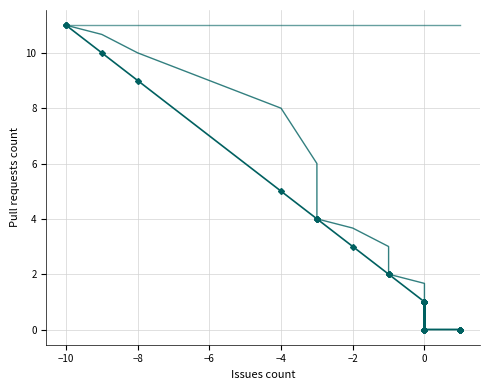

True or false: Pull requests (avg) has more than 1 points higher than both neighbors.

False